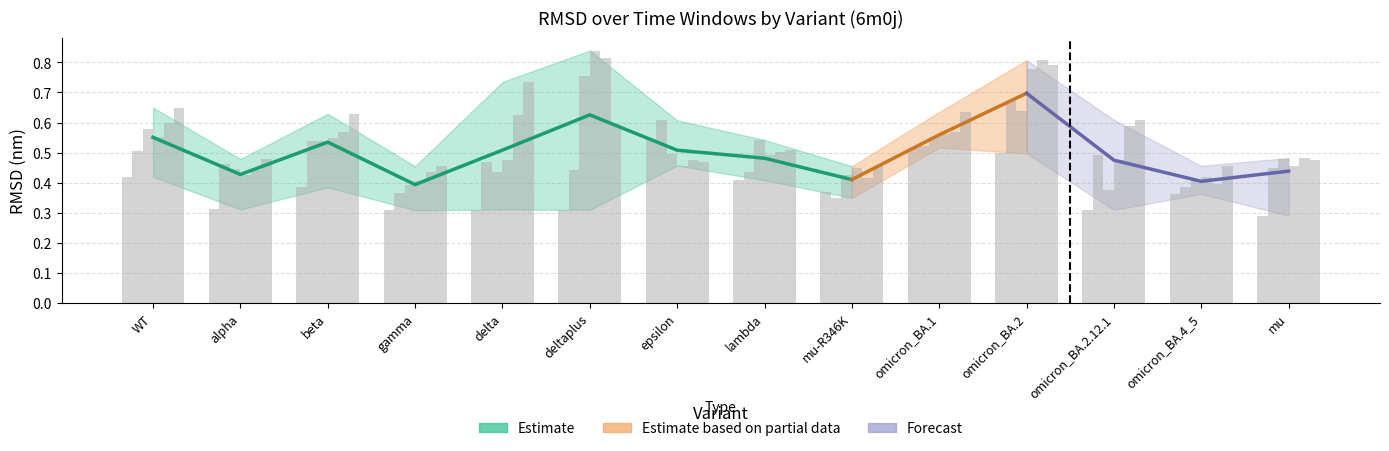

At how many categories does at least one series exceed 0?

14